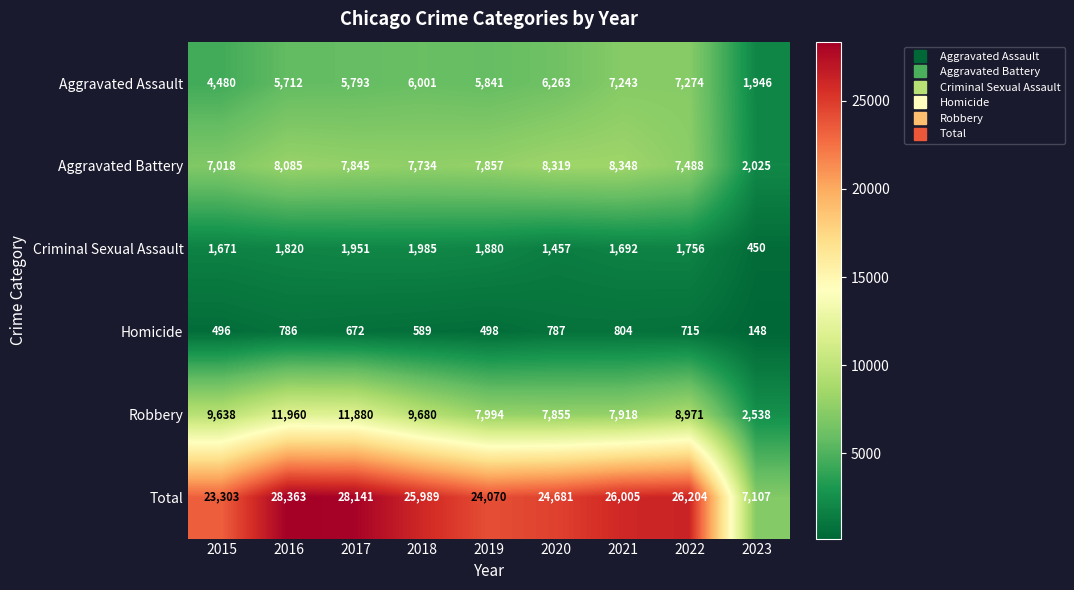

Which series has the largest total across all categories?

Total